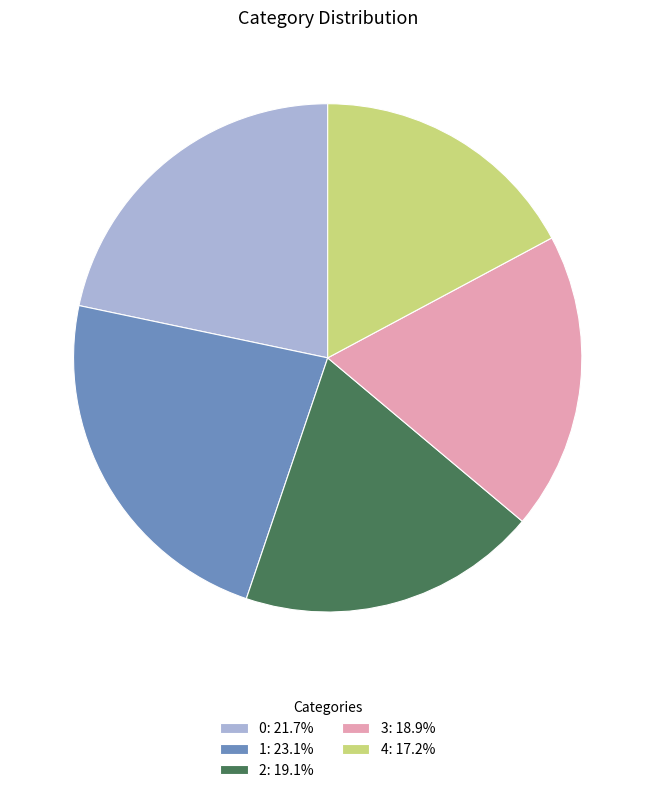

Approximately how many times larger is the value at 1 compared to 0?

1.1